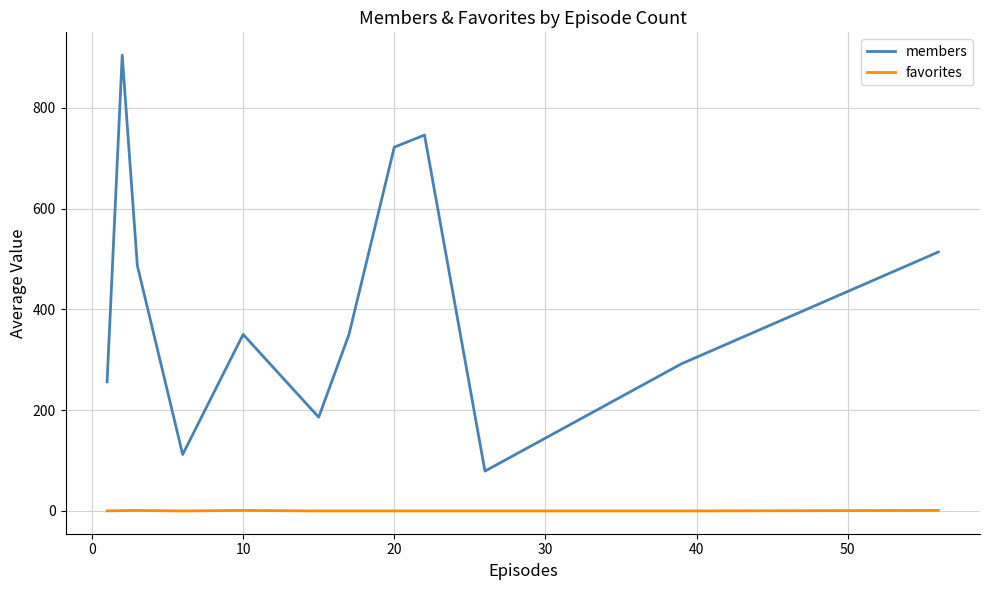

What is the maximum value shown in the chart?

904.7